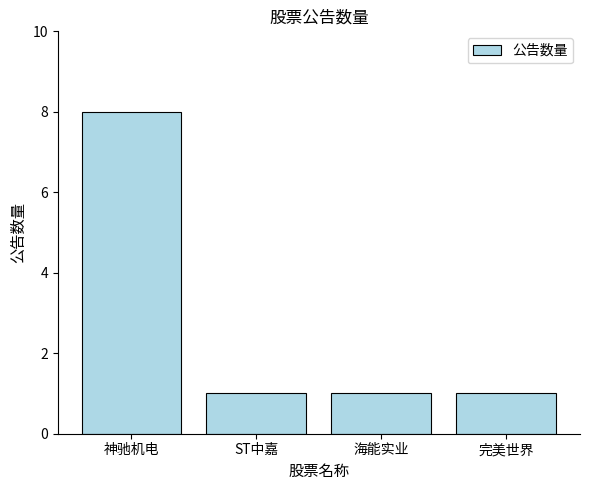

What is the average value?

3